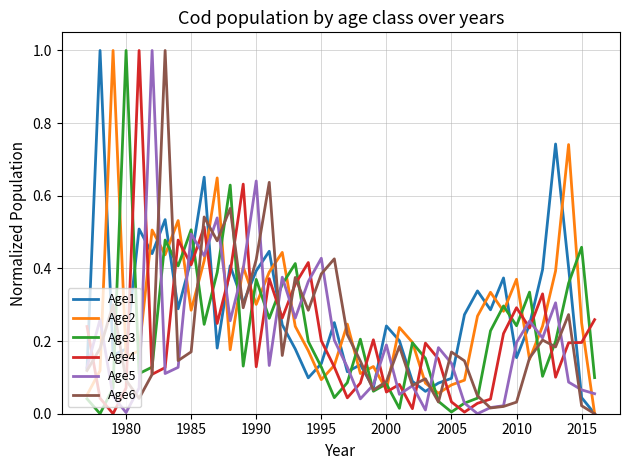

Count the number of data series in this chart.

6